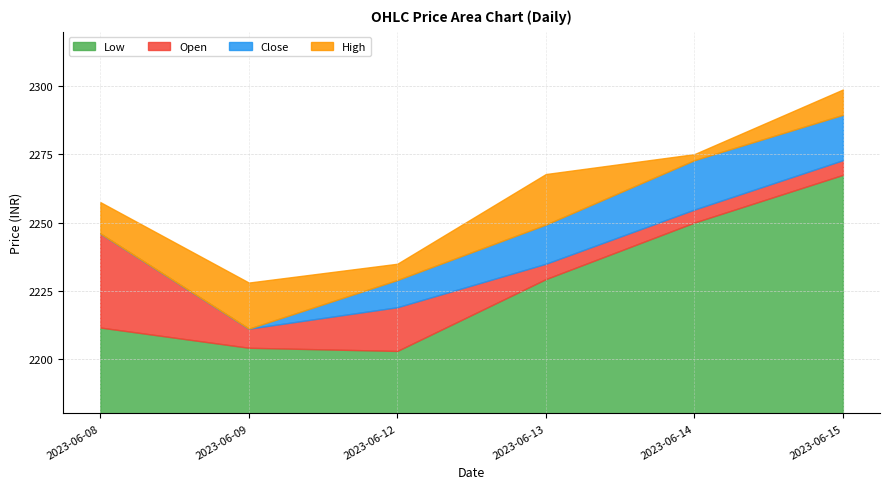

What is the value of the Open point at the 5th from the left?

2254.8